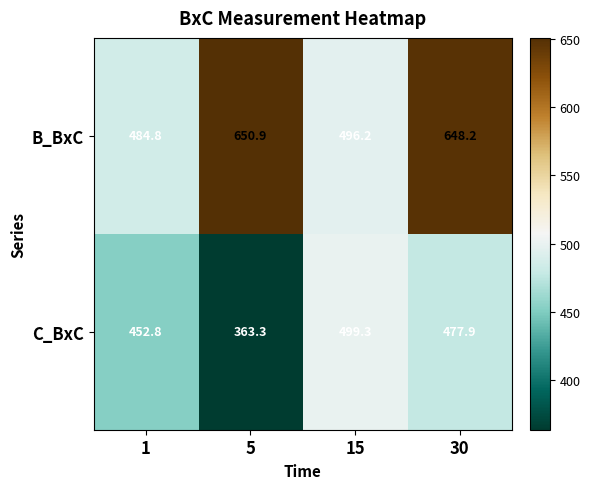

Which series changed the most between 5 and 15?

B_BxC